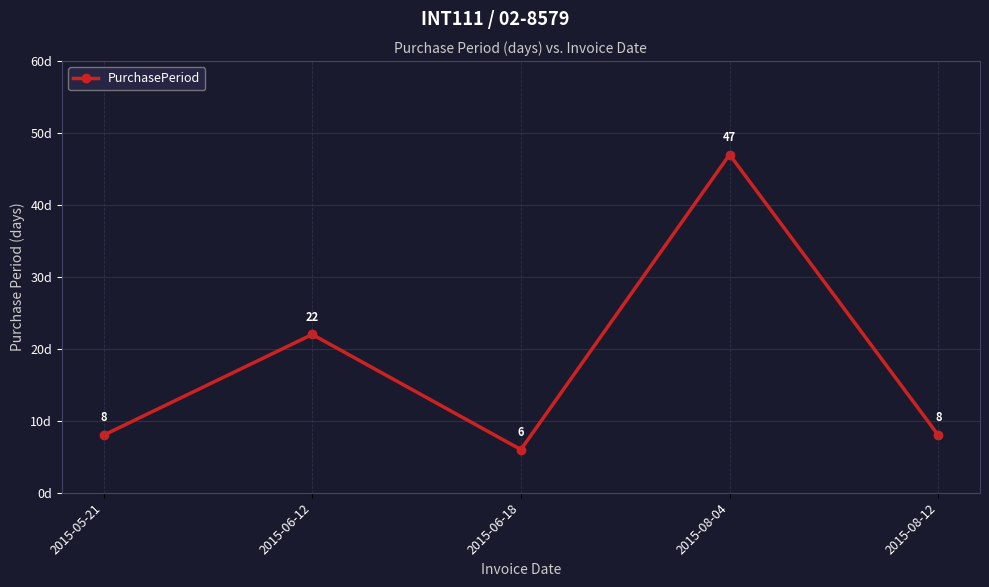

What is the average value?

18